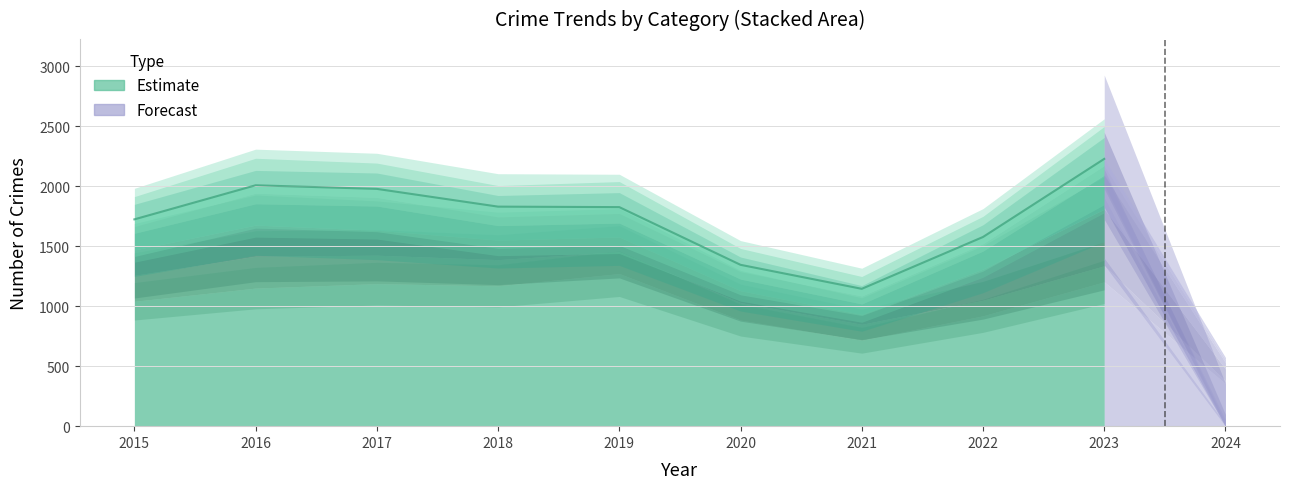

At how many categories does at least one series exceed 444?

9